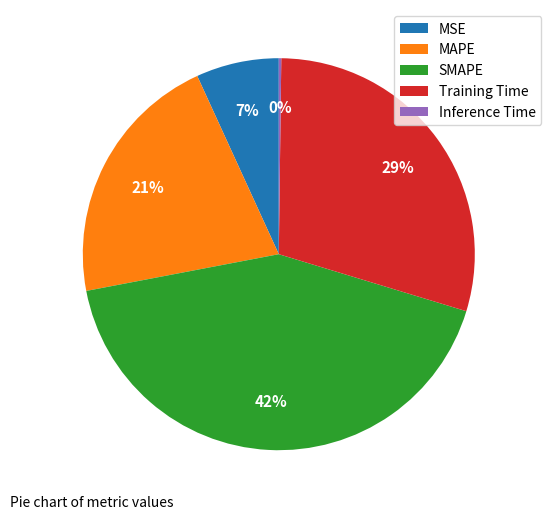

The MSE slice represents 7% of the pie. True or false?

True